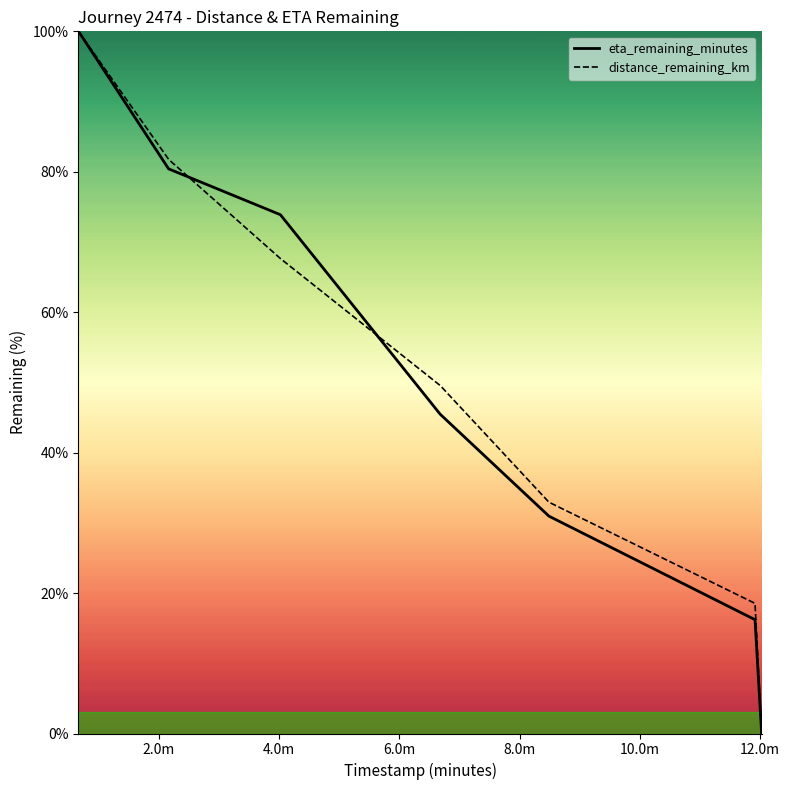

Reading left to right, what are all the values shown in this chart?

distance_remaining_km: 100.0	81.8	67.6	49.6	32.9	18.5	0.0
eta_remaining_minutes: 100.0	80.4	73.9	45.5	31.0	16.2	0.0